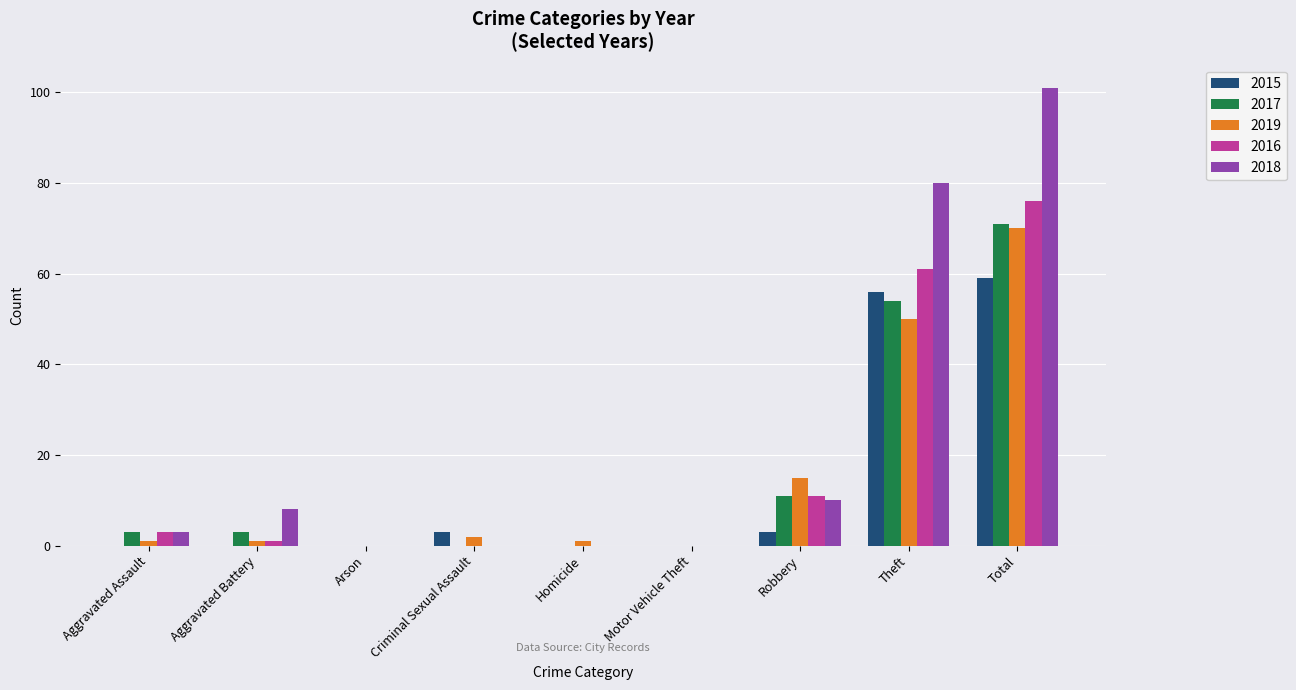

The 2017 series shows 3 at Aggravated Battery. True or false?

True